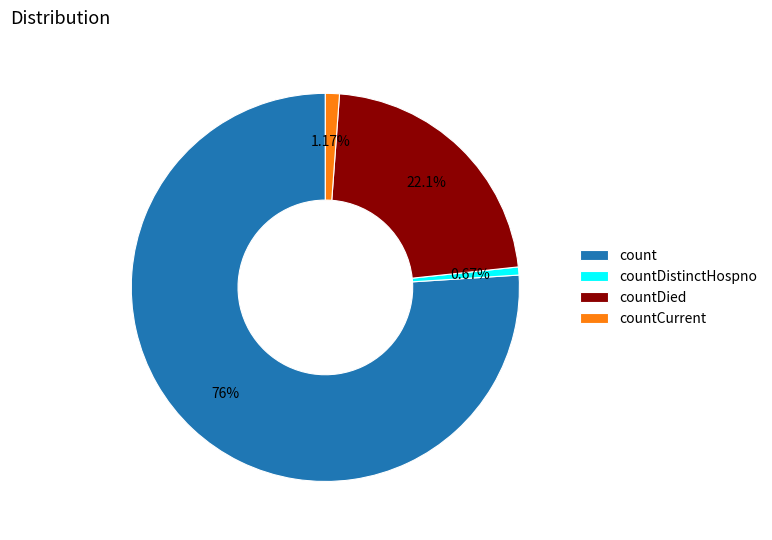

Which category has the biggest portion of the pie?

count